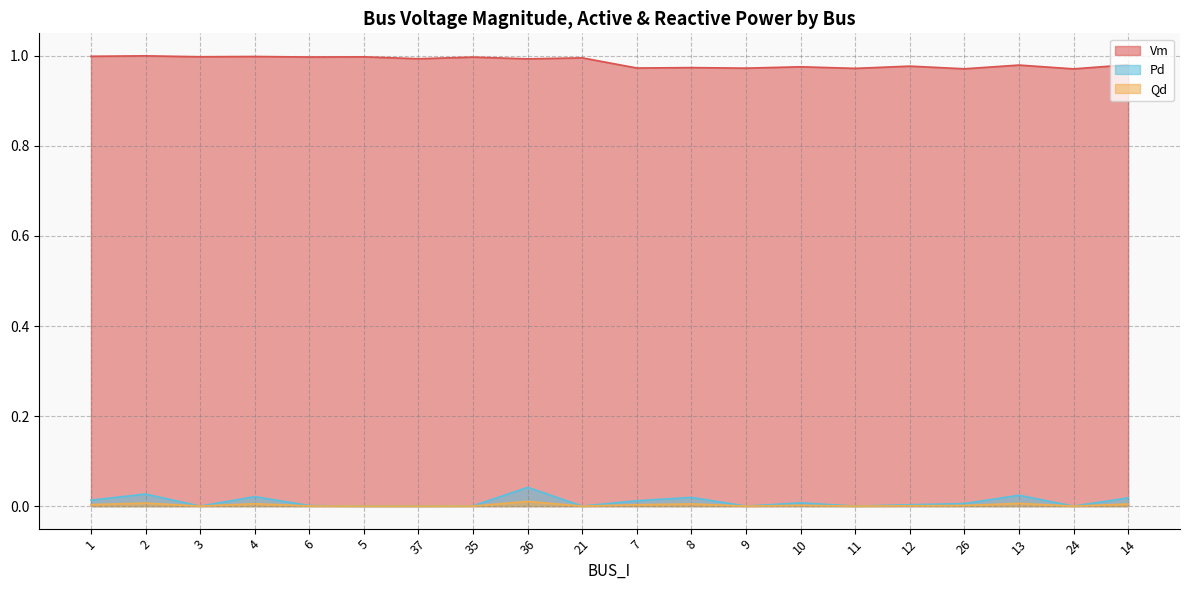

What position from the left is 13?

18